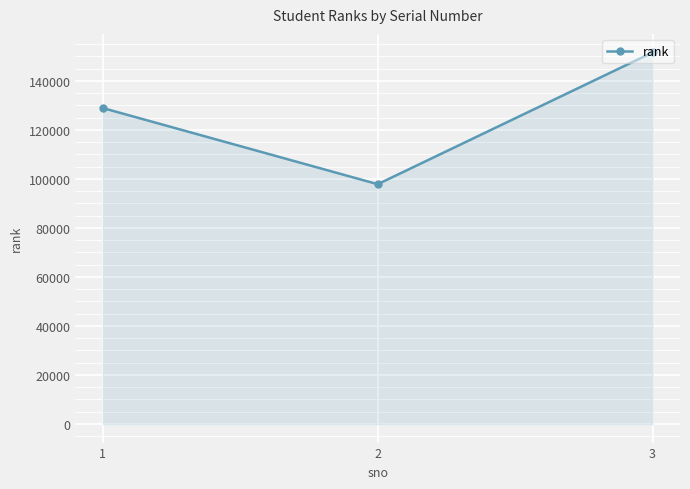

Reading left to right, transcribe all the data shown in this chart.

128897	97837	151582